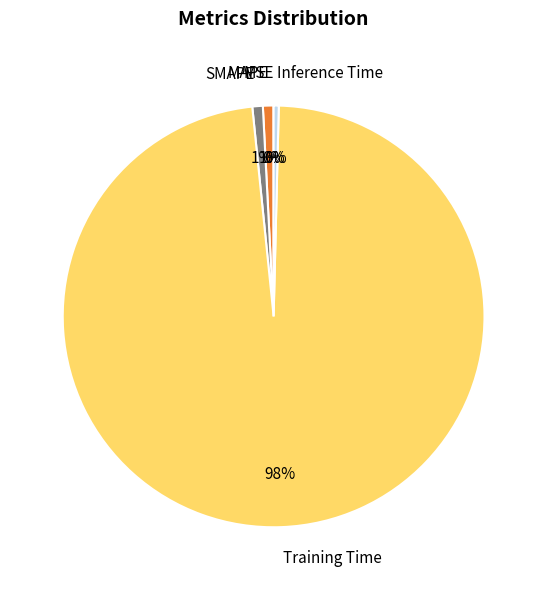

Does Training Time represent more than half of the total?

Yes